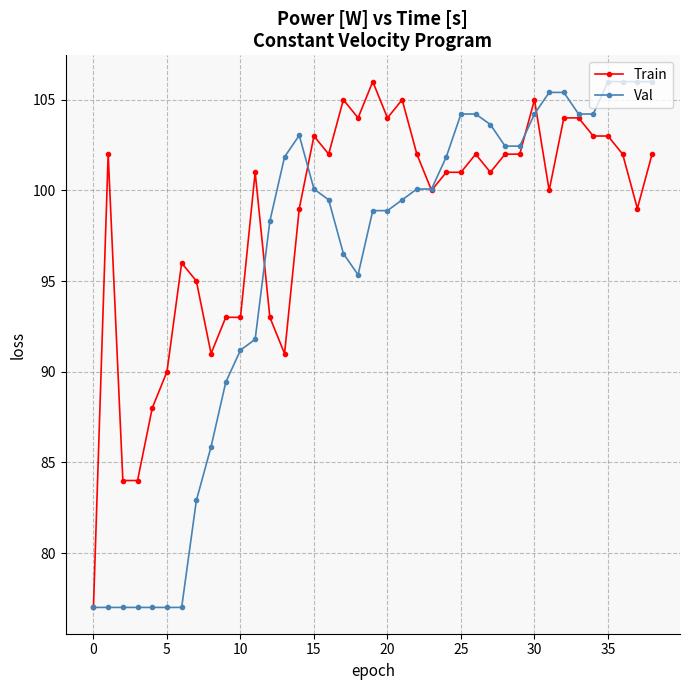

Reading right to left, transcribe all the data shown in this chart.

Train: 102.0	99.0	102.0	103.0	103.0	104.0	104.0	100.0	105.0	102.0	102.0	101.0	102.0	101.0	101.0	100.0	102.0	105.0	104.0	106.0	104.0	105.0	102.0	103.0	99.0	91.0	93.0	101.0	93.0	93.0	91.0	95.0	96.0	90.0	88.0	84.0	84.0	102.0	77.0
Val: 106.0	106.0	106.0	106.0	104.2	104.2	105.4	105.4	104.2	102.4	102.4	103.6	104.2	104.2	101.8	100.1	100.1	99.5	98.9	98.9	95.3	96.5	99.5	100.1	103.0	101.8	98.3	91.8	91.2	89.4	85.9	82.9	77.0	77.0	77.0	77.0	77.0	77.0	77.0